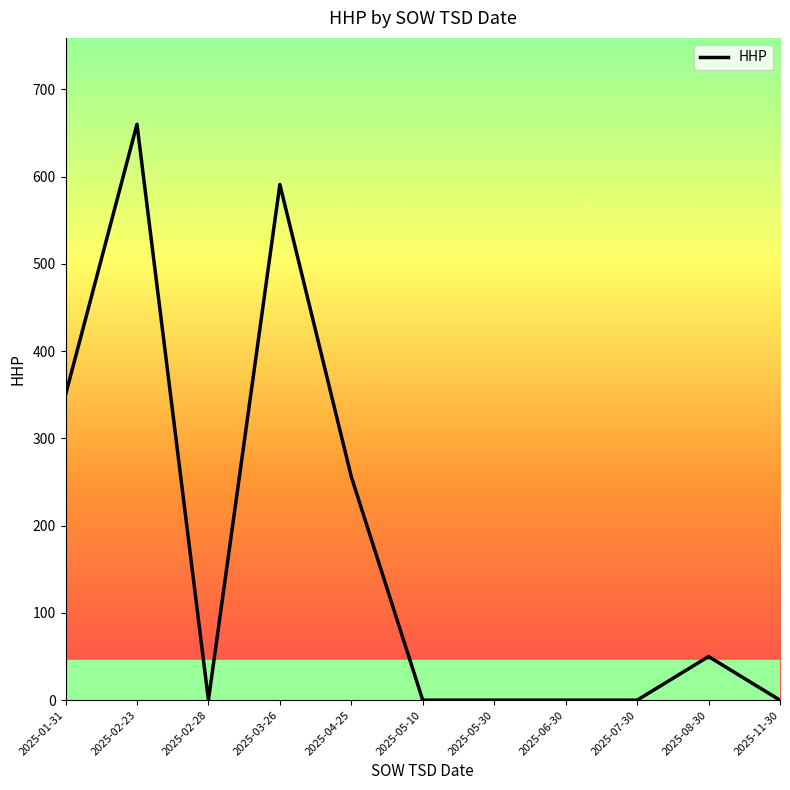

What is the sum of all values?

1907